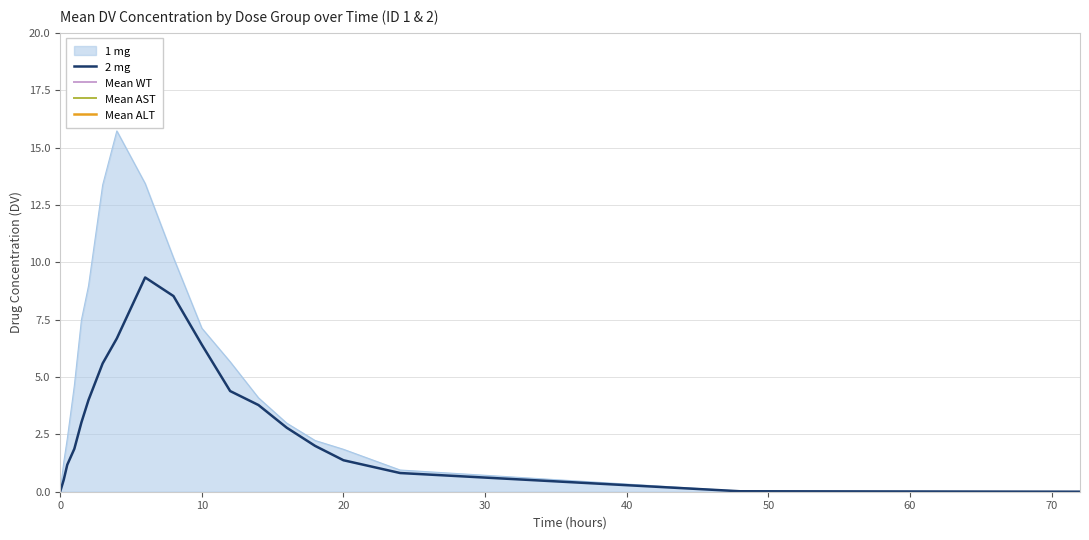

Is it true that Mean AST equals 70.5 at 50?

False